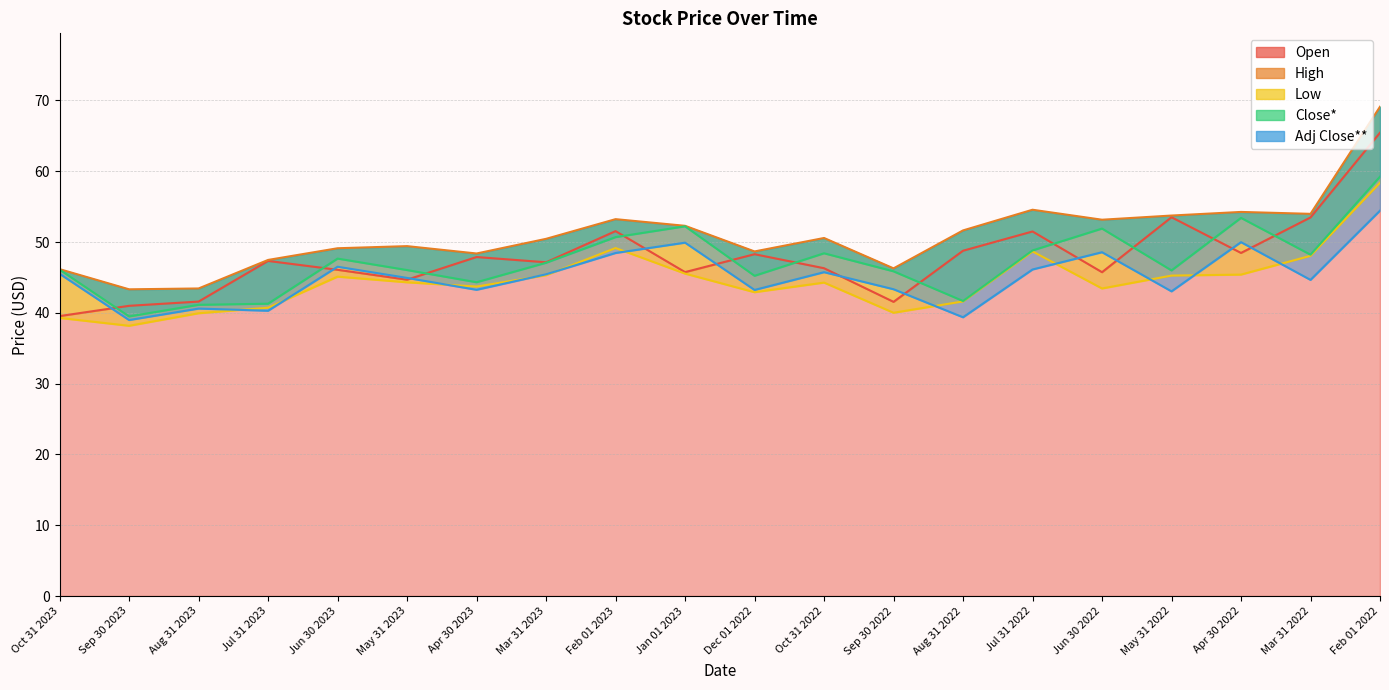

True or false: Low and Open intersect in this chart.

False